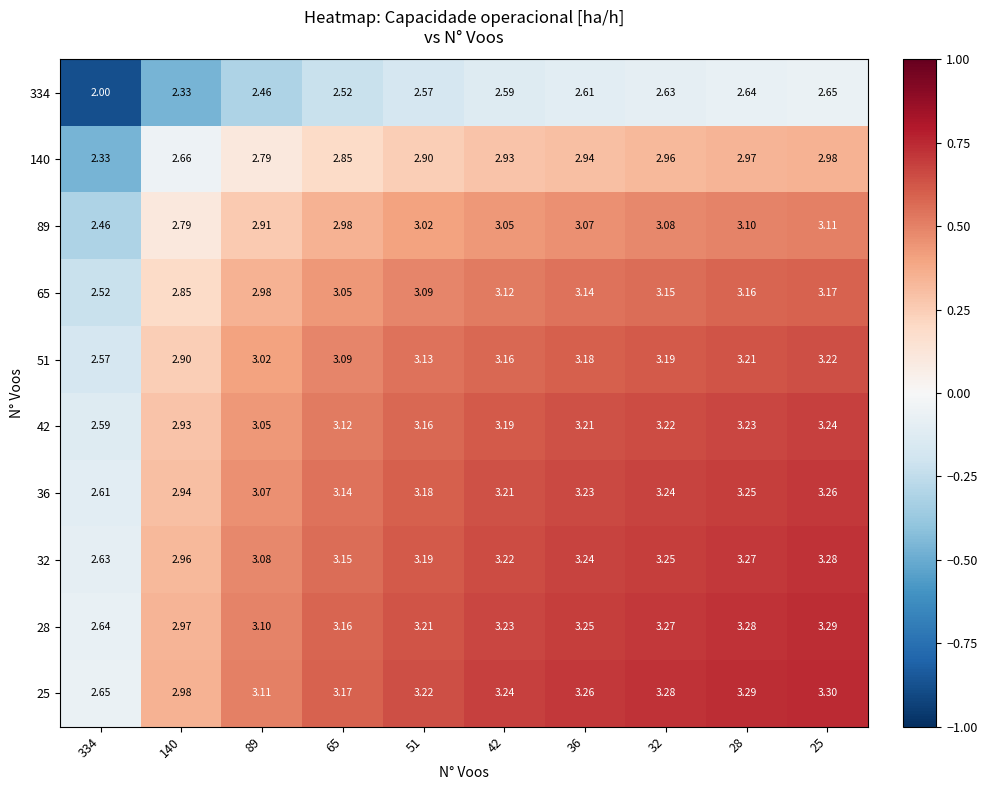

Is the value of 65 at 28 greater than the value of 36 at 28?

No